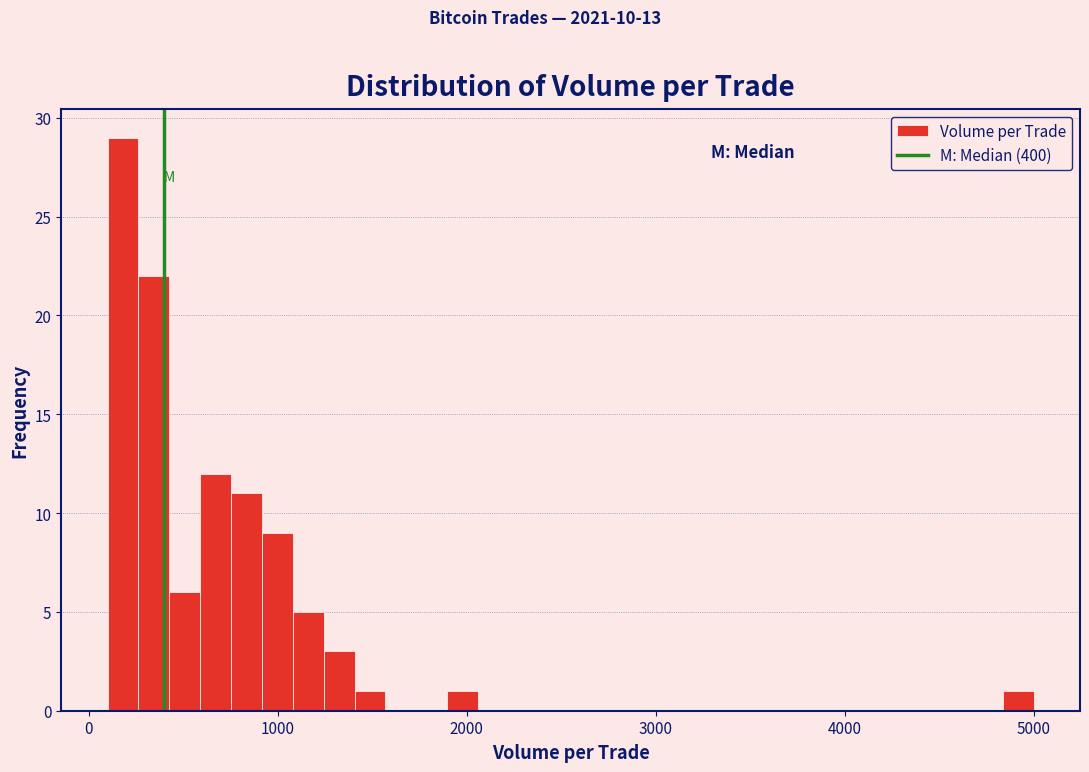

Read against the x-axis, roughly where is the centre of the tallest bar?

200